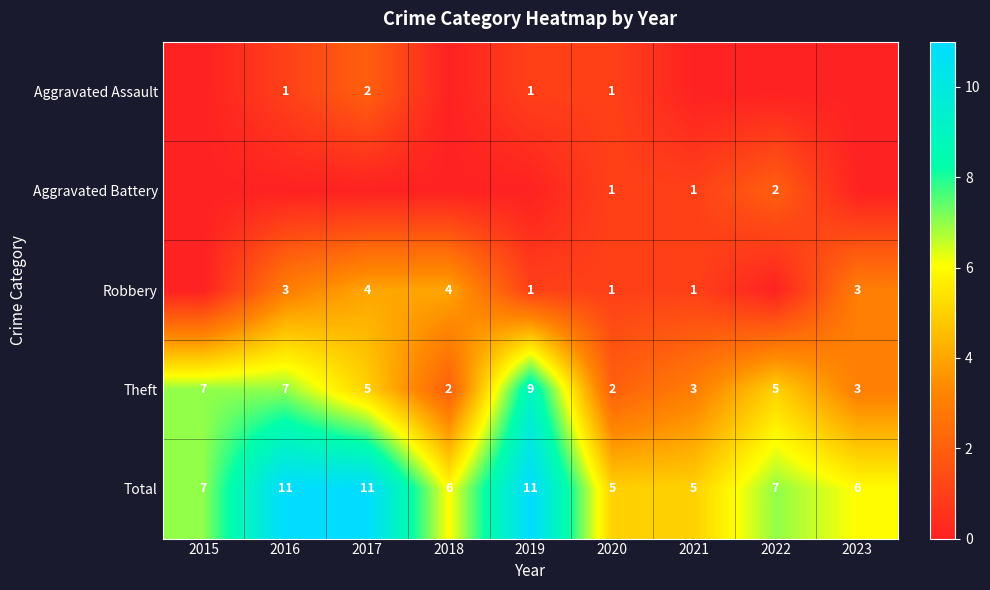

How many data points in Total are less than 7?

4